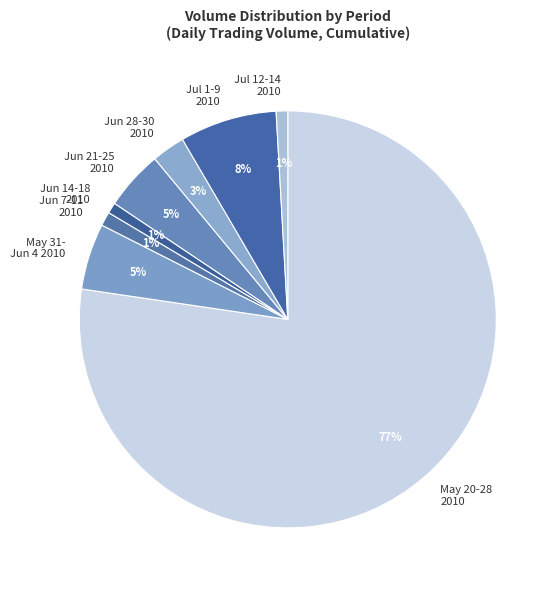

To the nearest percent, what is the combined percentage of Jun 14-18 2010 and May 31- Jun 4 2010?

6%